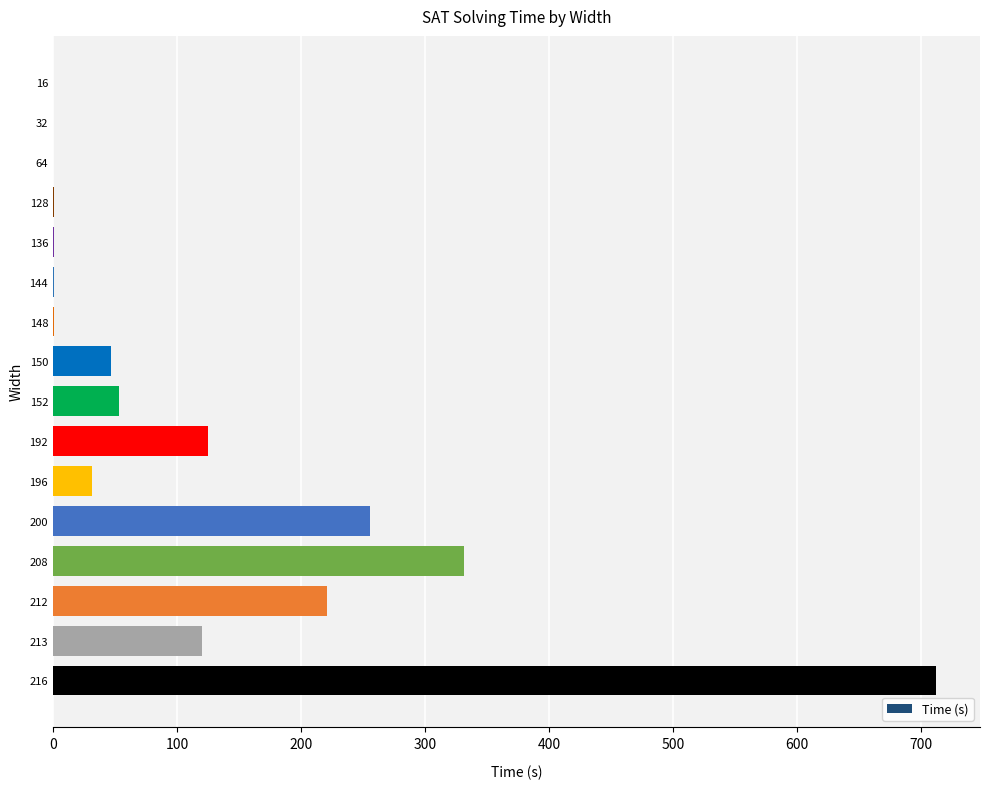

The value at 200 is 403.7. True or false?

False